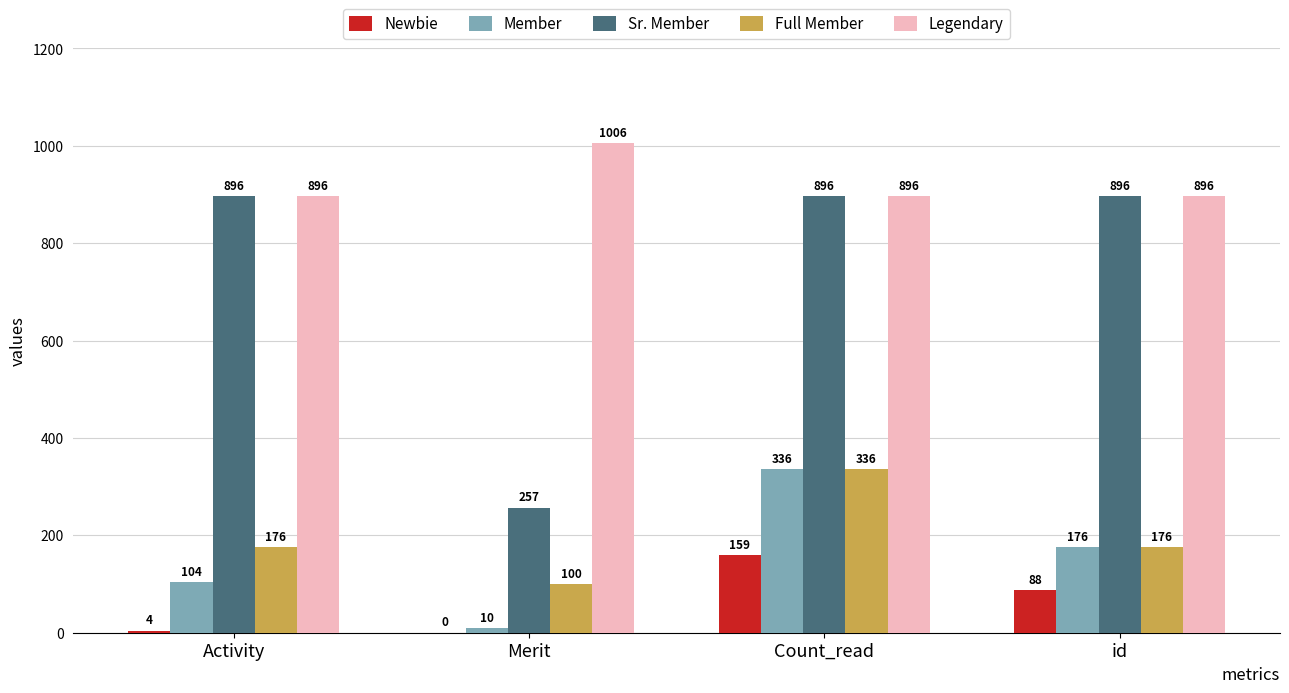

Which label corresponds to the largest value in the chart?

Merit